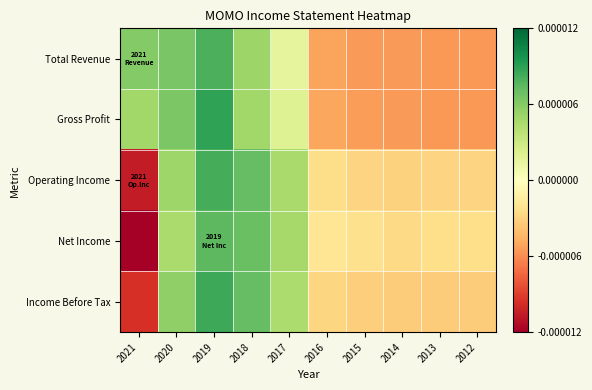

Reading left to right, what are all the values shown in this chart?

Total Revenue: 2021=1.1	2020=1.1	2019=1.4	2018=0.9	2017=0.3	2016=-0.9	2015=-1.0	2014=-1.0	2013=-1.0	2012=-1.0
Gross Profit: 2021=0.9	2020=1.1	2019=1.6	2018=0.9	2017=0.4	2016=-0.9	2015=-1.0	2014=-1.0	2013=-1.0	2012=-1.0
Operating Income: 2021=-1.9	2020=0.9	2019=1.5	2018=1.3	2017=0.8	2016=-0.4	2015=-0.5	2014=-0.5	2013=-0.5	2012=-0.5
Net Income: 2021=-2.1	2020=0.8	2019=1.3	2018=1.2	2017=0.8	2016=-0.3	2015=-0.4	2014=-0.5	2013=-0.4	2012=-0.4
Income Before Tax: 2021=-1.7	2020=1.0	2019=1.5	2018=1.3	2017=0.8	2016=-0.5	2015=-0.6	2014=-0.6	2013=-0.6	2012=-0.6